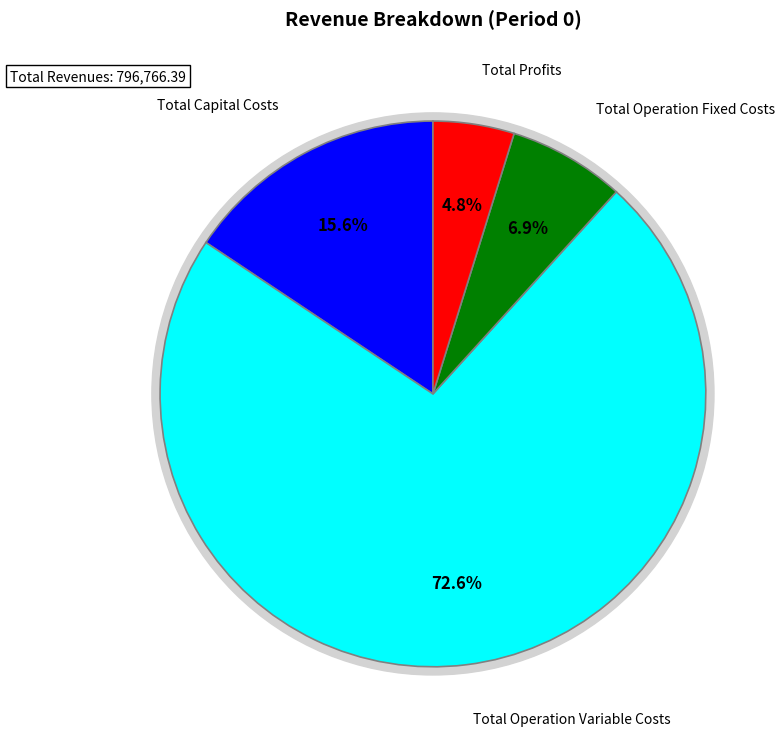

Which slice represents more than half of the pie?

Total Operation Variable Costs